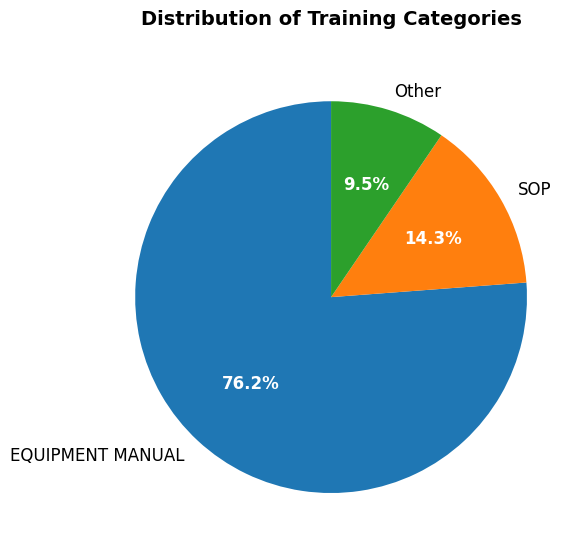

What is the ratio of the value at EQUIPMENT MANUAL to the value at Other?

8.0